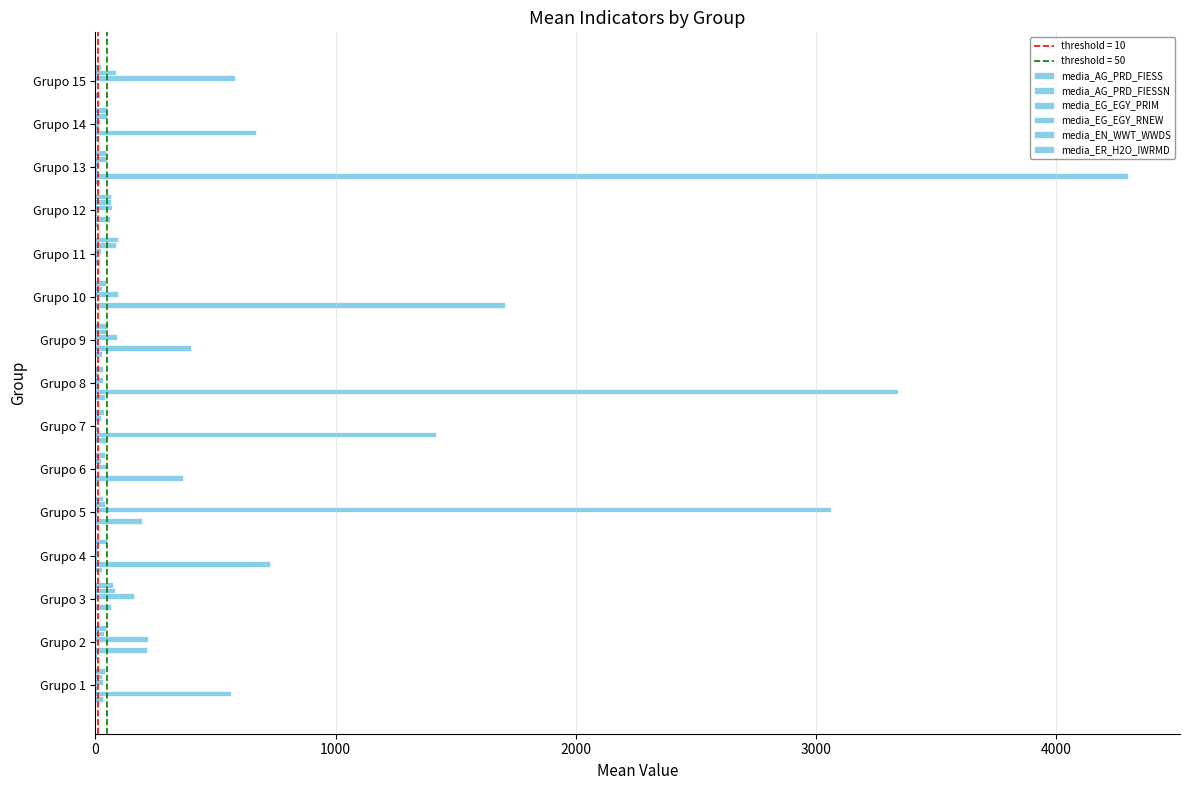

How many categories are shown in the chart?

15